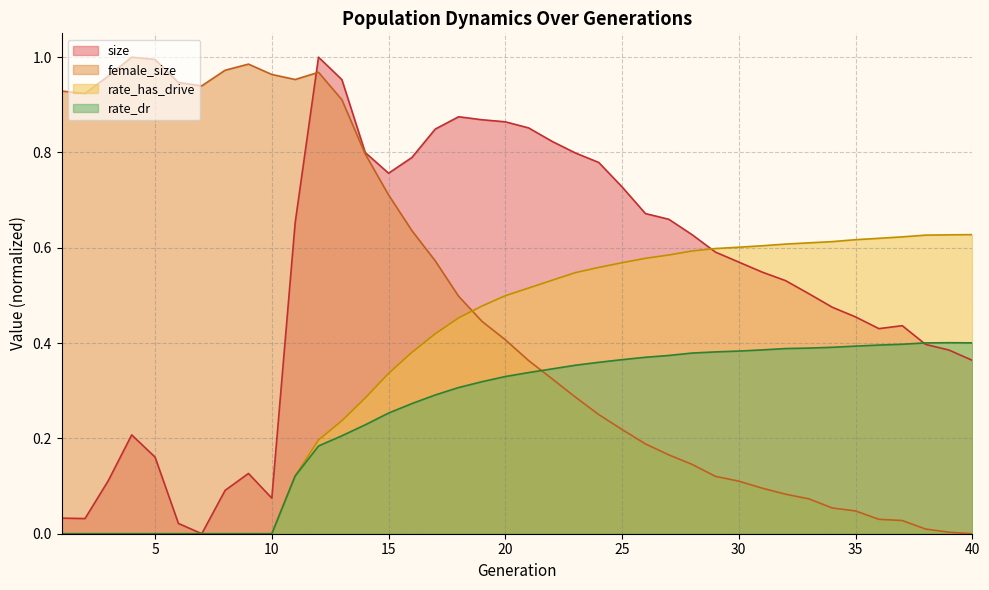

Reading left to right, extract all data points from this chart.

size: 1=0.0	2=0.0	3=0.1	4=0.2	5=0.2	6=0.0	7=0.0	8=0.1	9=0.1	10=0.1	11=0.7	12=1.0	13=1.0	14=0.8	15=0.8	16=0.8	17=0.8	18=0.9	19=0.9	20=0.9	21=0.9	22=0.8	23=0.8	24=0.8	25=0.7	26=0.7	27=0.7	28=0.6	29=0.6	30=0.6	31=0.5	32=0.5	33=0.5	34=0.5	35=0.5	36=0.4	37=0.4	38=0.4	39=0.4	40=0.4
female_size: 1=0.9	2=0.9	3=1.0	4=1.0	5=1.0	6=0.9	7=0.9	8=1.0	9=1.0	10=1.0	11=1.0	12=1.0	13=0.9	14=0.8	15=0.7	16=0.6	17=0.6	18=0.5	19=0.4	20=0.4	21=0.4	22=0.3	23=0.3	24=0.3	25=0.2	26=0.2	27=0.2	28=0.1	29=0.1	30=0.1	31=0.1	32=0.1	33=0.1	34=0.1	35=0.0	36=0.0	37=0.0	38=0.0	39=0.0	40=0.0
rate_dr: 1=0.0	2=0.0	3=0.0	4=0.0	5=0.0	6=0.0	7=0.0	8=0.0	9=0.0	10=0.0	11=0.1	12=0.2	13=0.2	14=0.2	15=0.3	16=0.3	17=0.3	18=0.3	19=0.3	20=0.3	21=0.3	22=0.3	23=0.4	24=0.4	25=0.4	26=0.4	27=0.4	28=0.4	29=0.4	30=0.4	31=0.4	32=0.4	33=0.4	34=0.4	35=0.4	36=0.4	37=0.4	38=0.4	39=0.4	40=0.4
rate_has_drive: 1=0.0	2=0.0	3=0.0	4=0.0	5=0.0	6=0.0	7=0.0	8=0.0	9=0.0	10=0.0	11=0.1	12=0.2	13=0.2	14=0.3	15=0.3	16=0.4	17=0.4	18=0.5	19=0.5	20=0.5	21=0.5	22=0.5	23=0.5	24=0.6	25=0.6	26=0.6	27=0.6	28=0.6	29=0.6	30=0.6	31=0.6	32=0.6	33=0.6	34=0.6	35=0.6	36=0.6	37=0.6	38=0.6	39=0.6	40=0.6